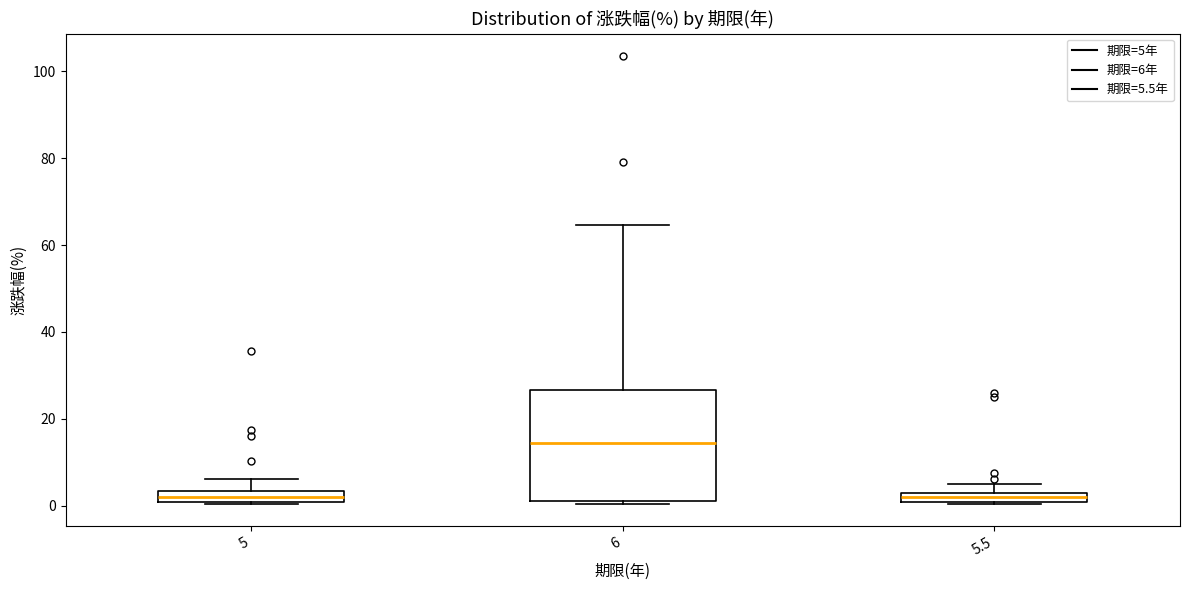

Where is the upper edge of the box at x = 5 on the y-axis? The values are not printed on the chart, so give them approximately, as read against the axis.

4